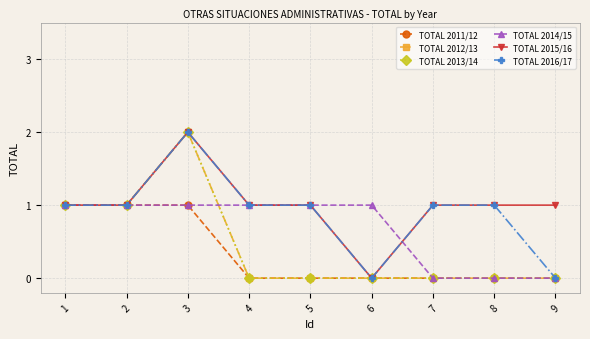

At which label does TOTAL 2012/13 reach its peak?

3